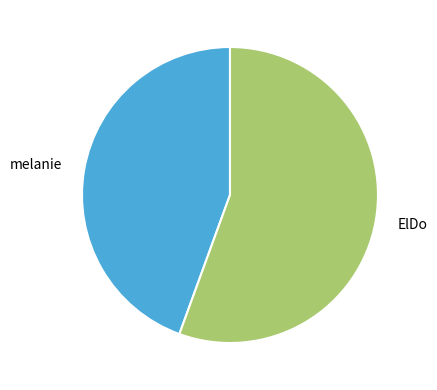

Approximately how many times larger is the value at melanie compared to ElDo?

0.8